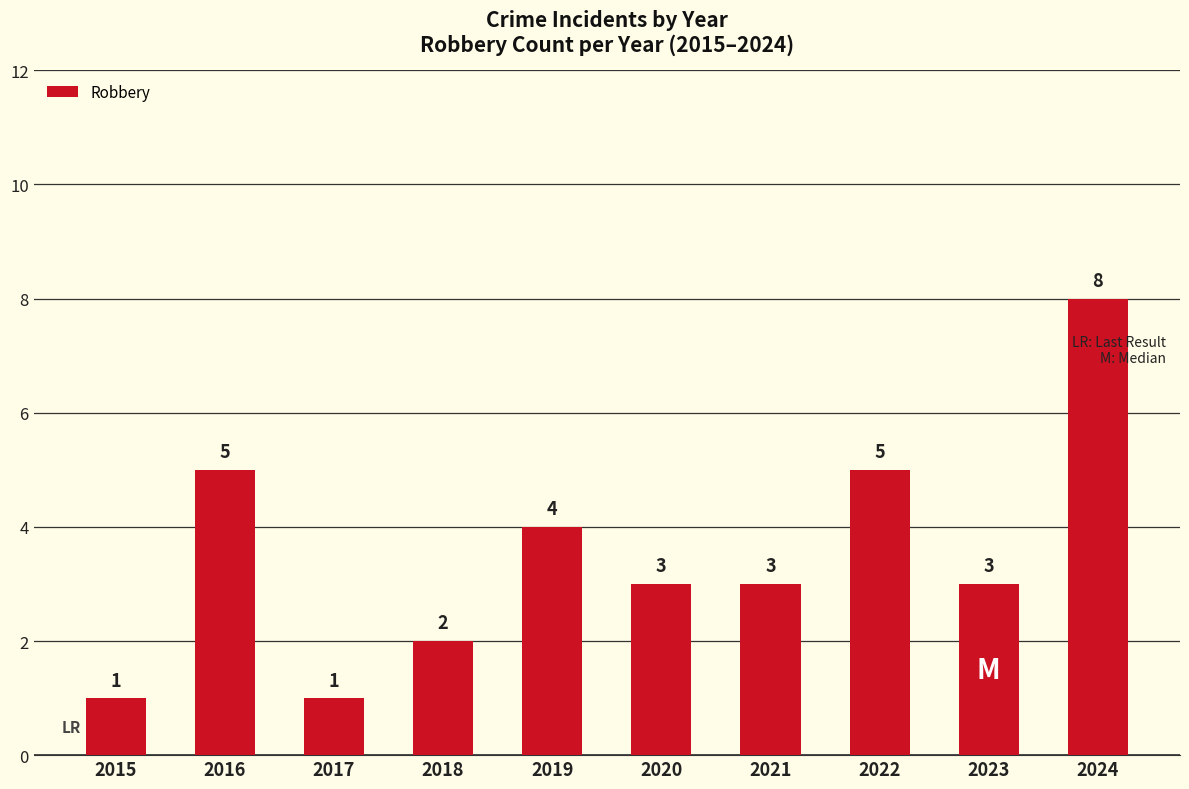

What is the greatest value displayed?

8